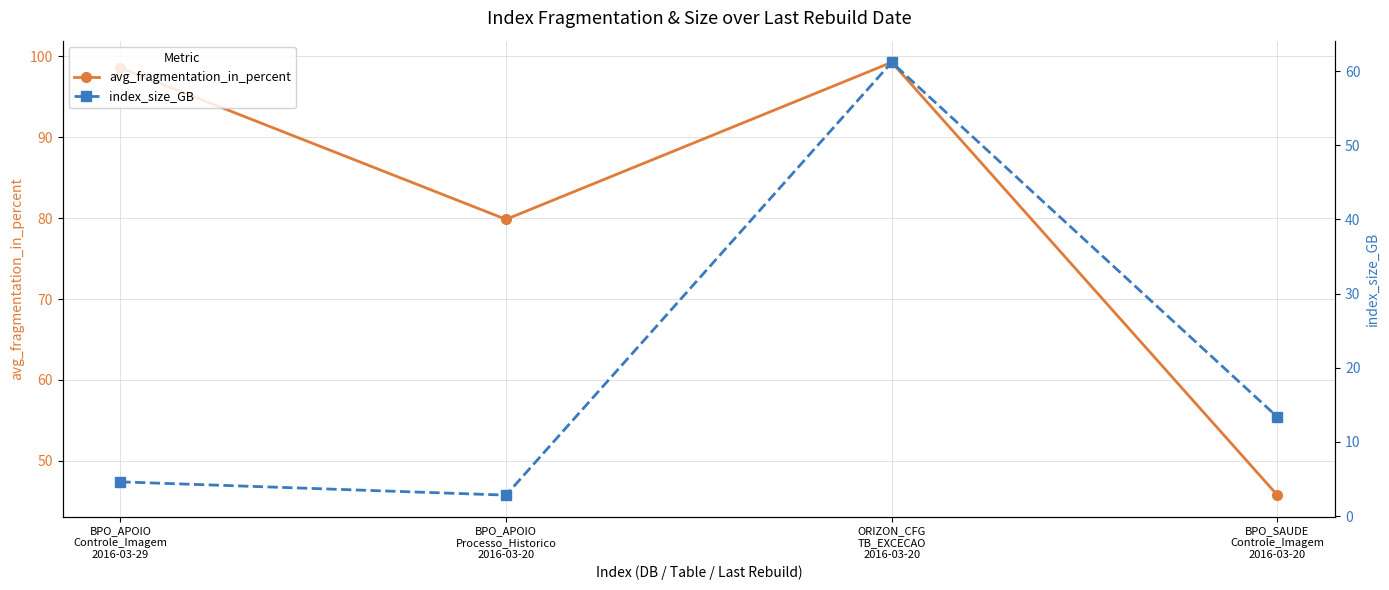

What is the label of the 1st point from the right?

BPO_SAUDE
Controle_Imagem
2016-03-20